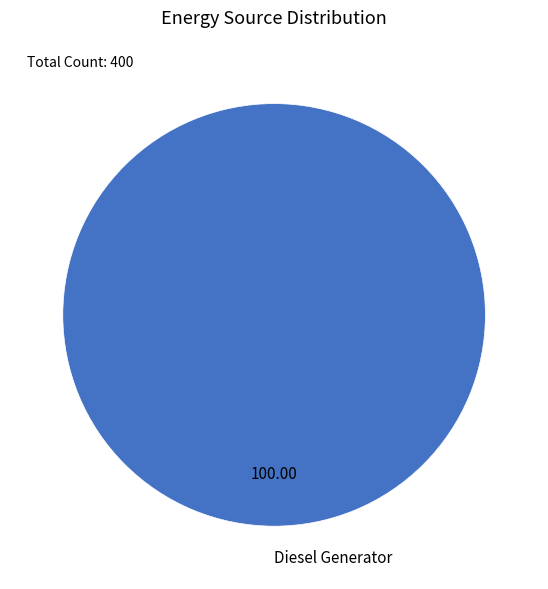

Which slice represents more than half of the pie?

Diesel Generator